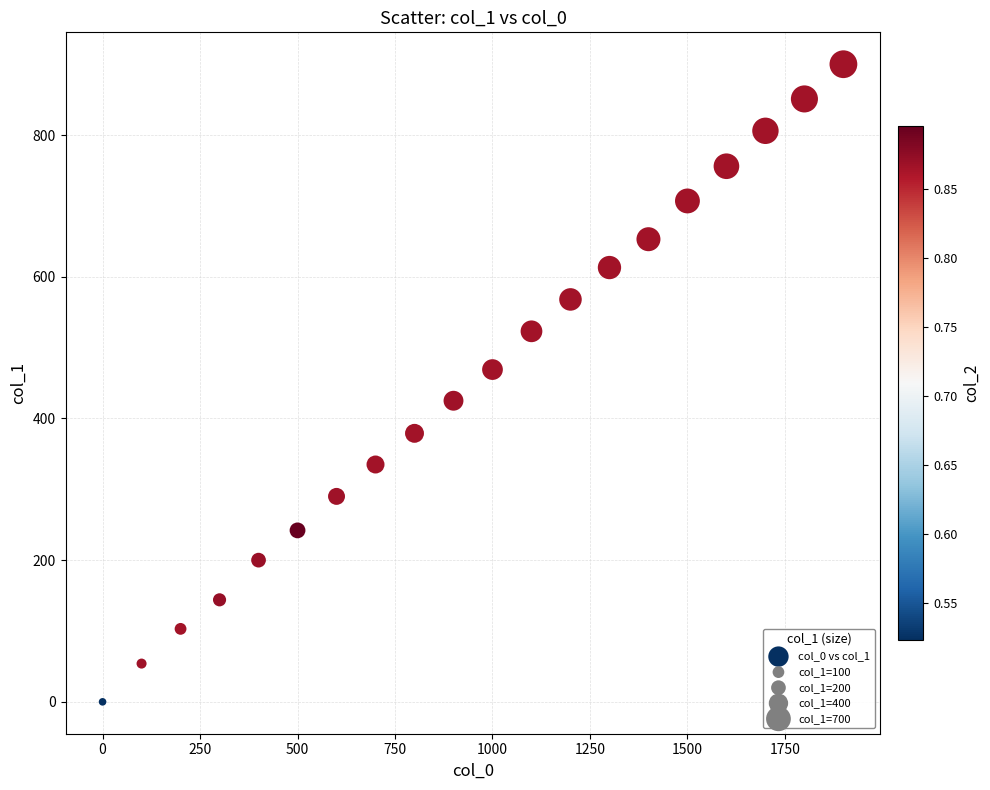

What is the range of Y values (max minus min)?

900